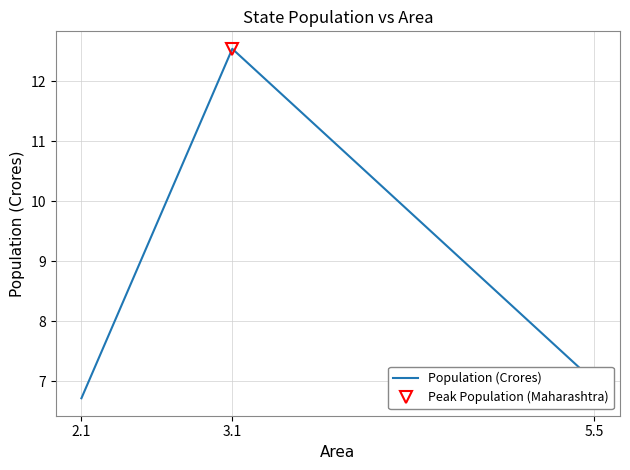

What is the label of the 1st point from the left?

2.1